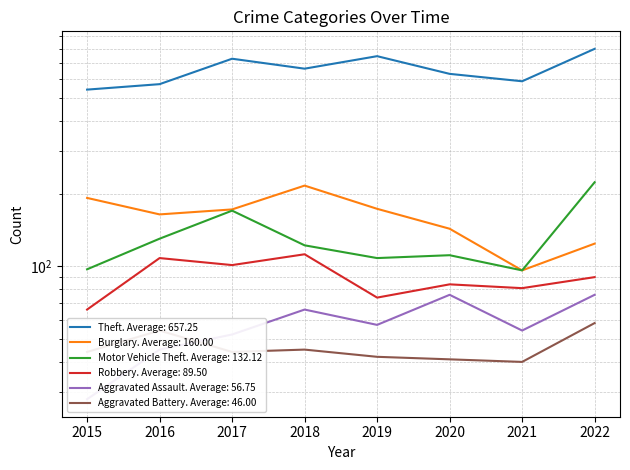

Which category has the highest value in the Aggravated Battery series?

2022